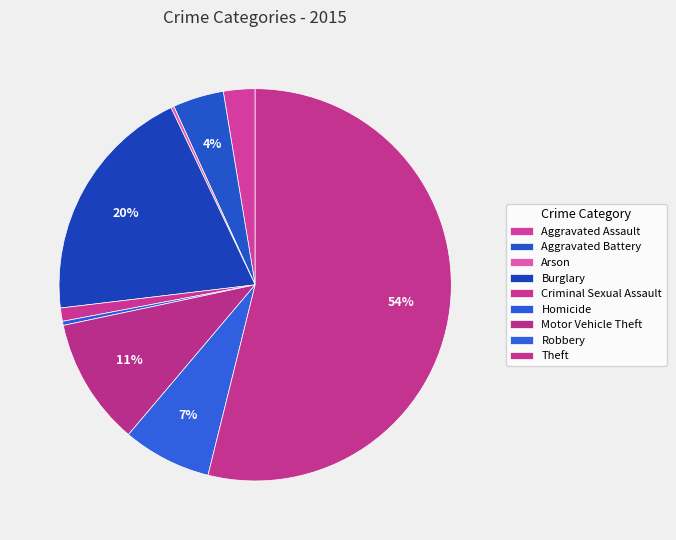

What is the largest slice in the pie chart?

Theft